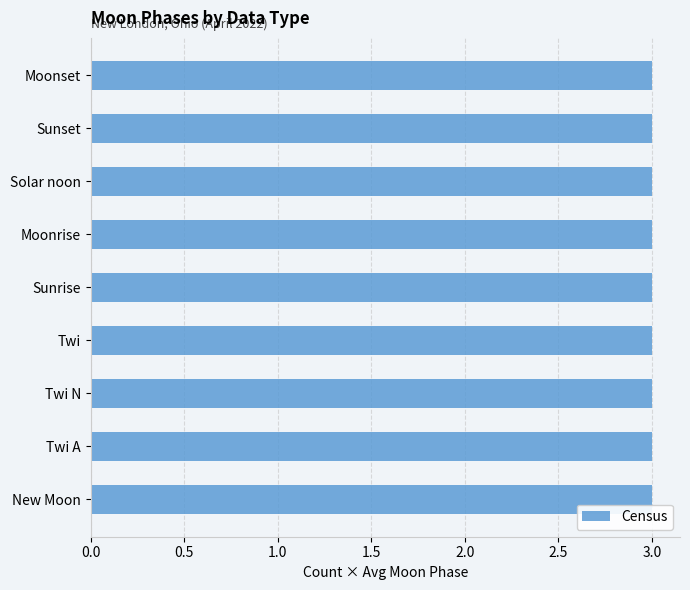

Does the chart contain any negative values?

No